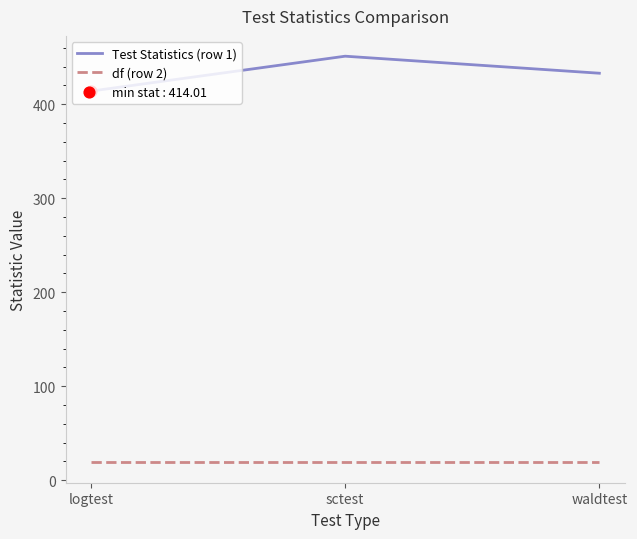

At how many categories does at least one series exceed 20?

3